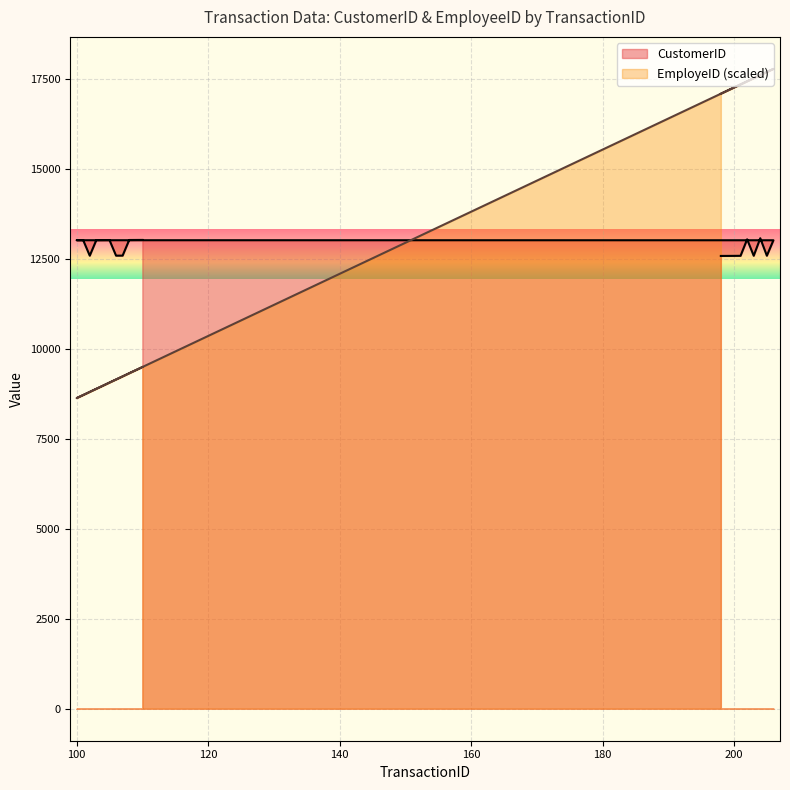

Is the value of CustomerID at 80 greater than the value of EmployeID (scaled) at 12?

Yes